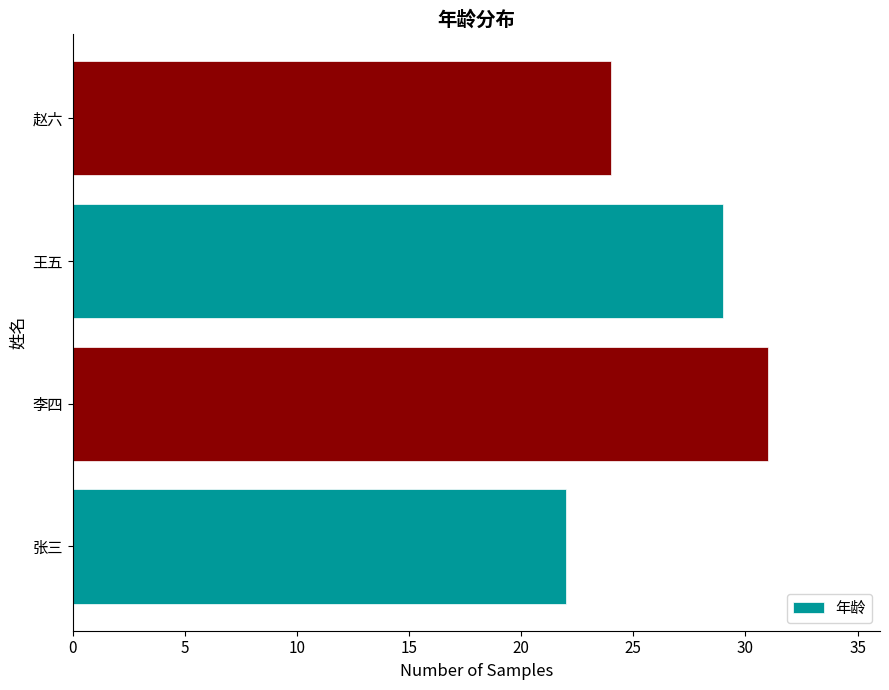

Rank the categories by value from lowest to highest.

张三, 赵六, 王五, 李四